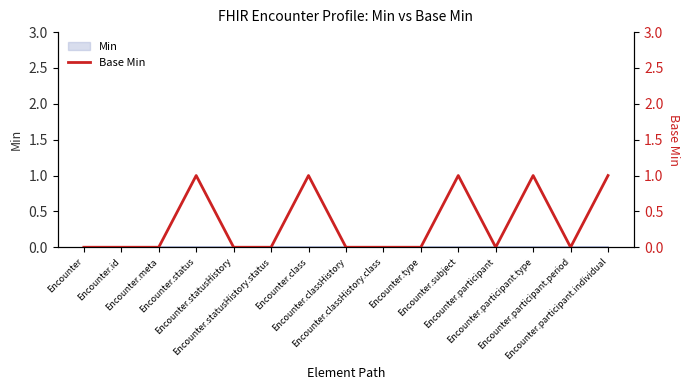

Rank the categories by value from lowest to highest.

Encounter, Encounter.id, Encounter.meta, Encounter.statusHistory, Encounter.statusHistory.status, Encounter.classHistory, Encounter.classHistory.class, Encounter.type, Encounter.participant, Encounter.participant.period, Encounter.status, Encounter.class, Encounter.subject, Encounter.participant.type, Encounter.participant.individual